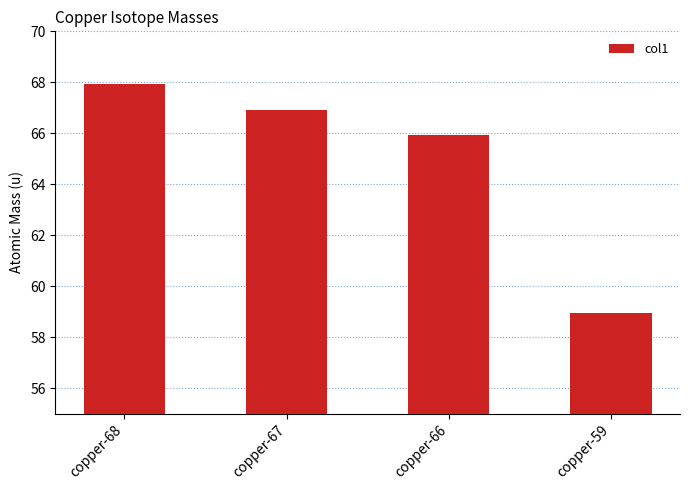

True or false: the data shows 29.0 at copper-59.

False